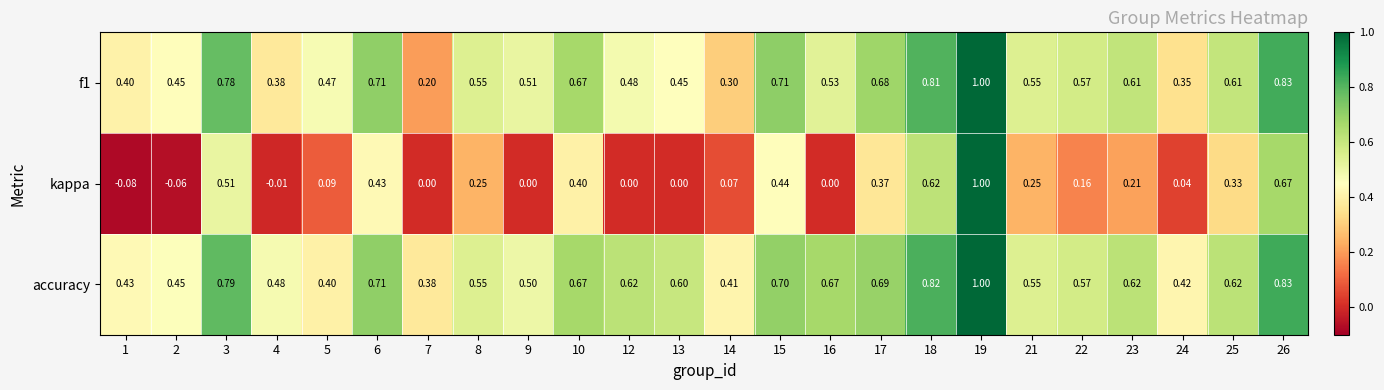

Which series has the largest total across all categories?

accuracy